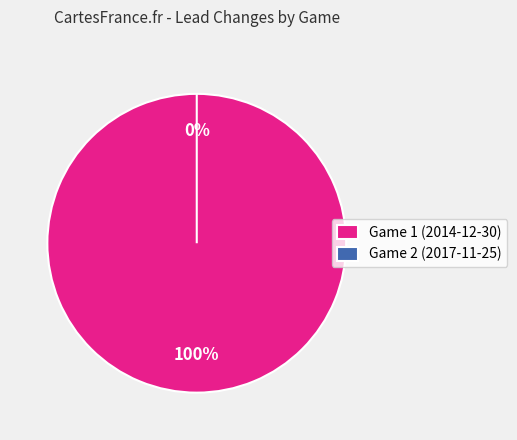

Is Game 1 (2014-12-30) the majority of the pie?

Yes